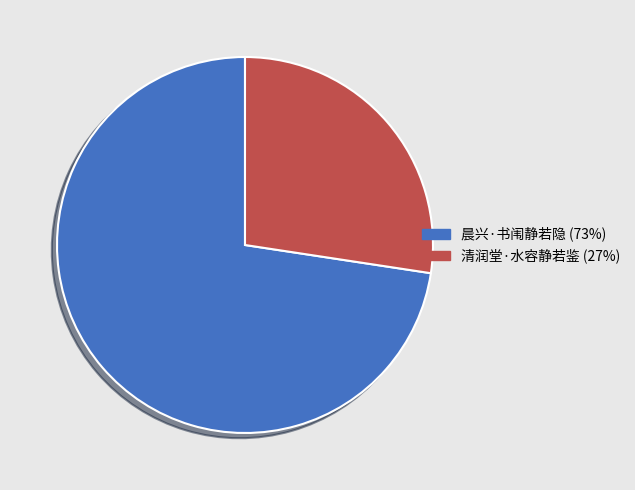

Do 清润堂·水容静若鉴 and 晨兴·书闱静若隐 together represent more than half of the pie?

Yes